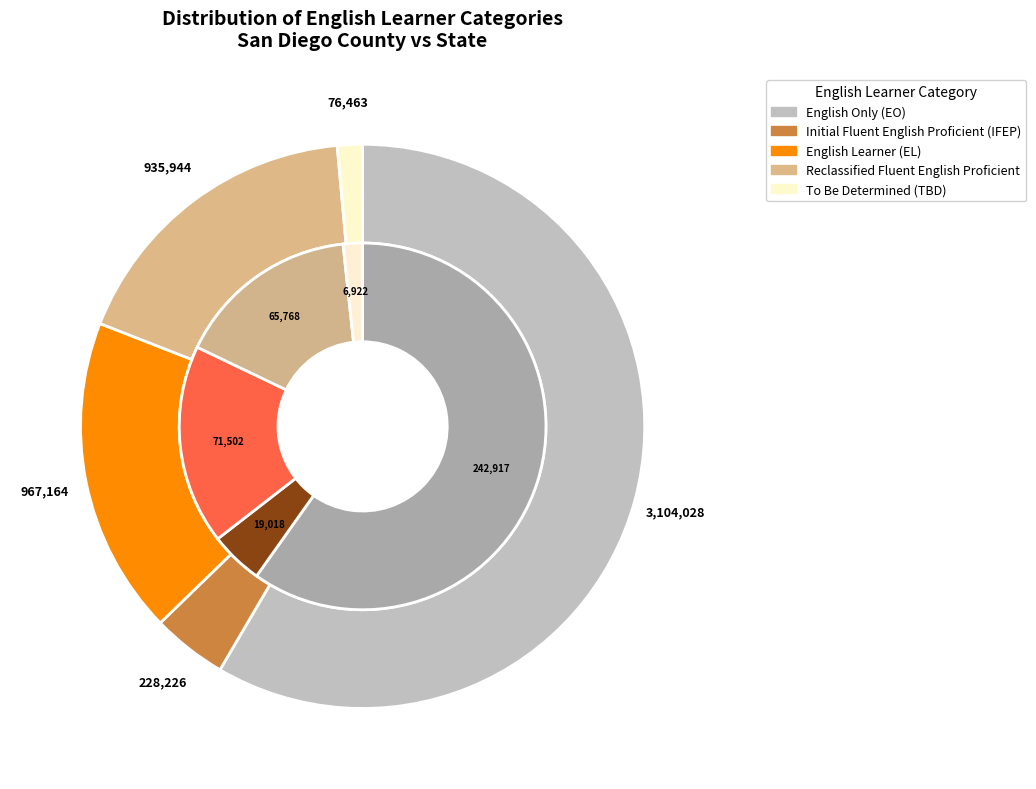

Which series has the largest range (max minus min)?

State